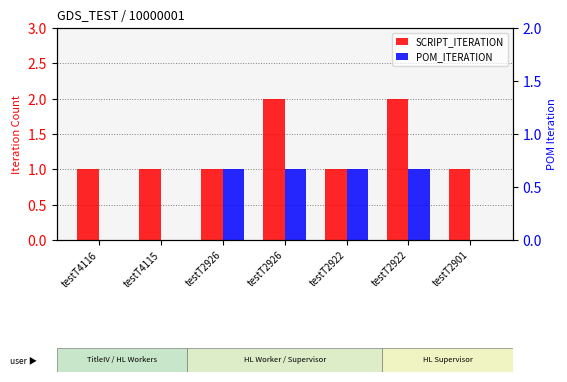

At how many categories does at least one series exceed 1?

2